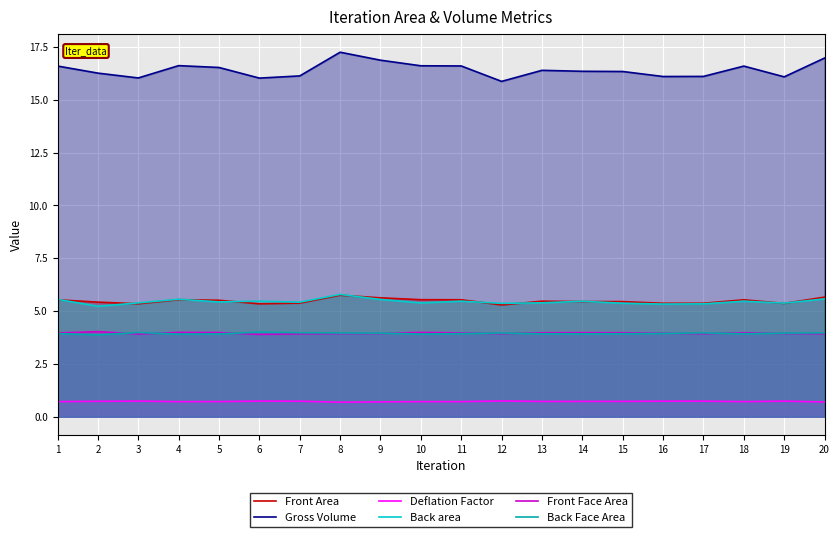

Between 14 and 16, which series saw the biggest shift?

Gross Volume